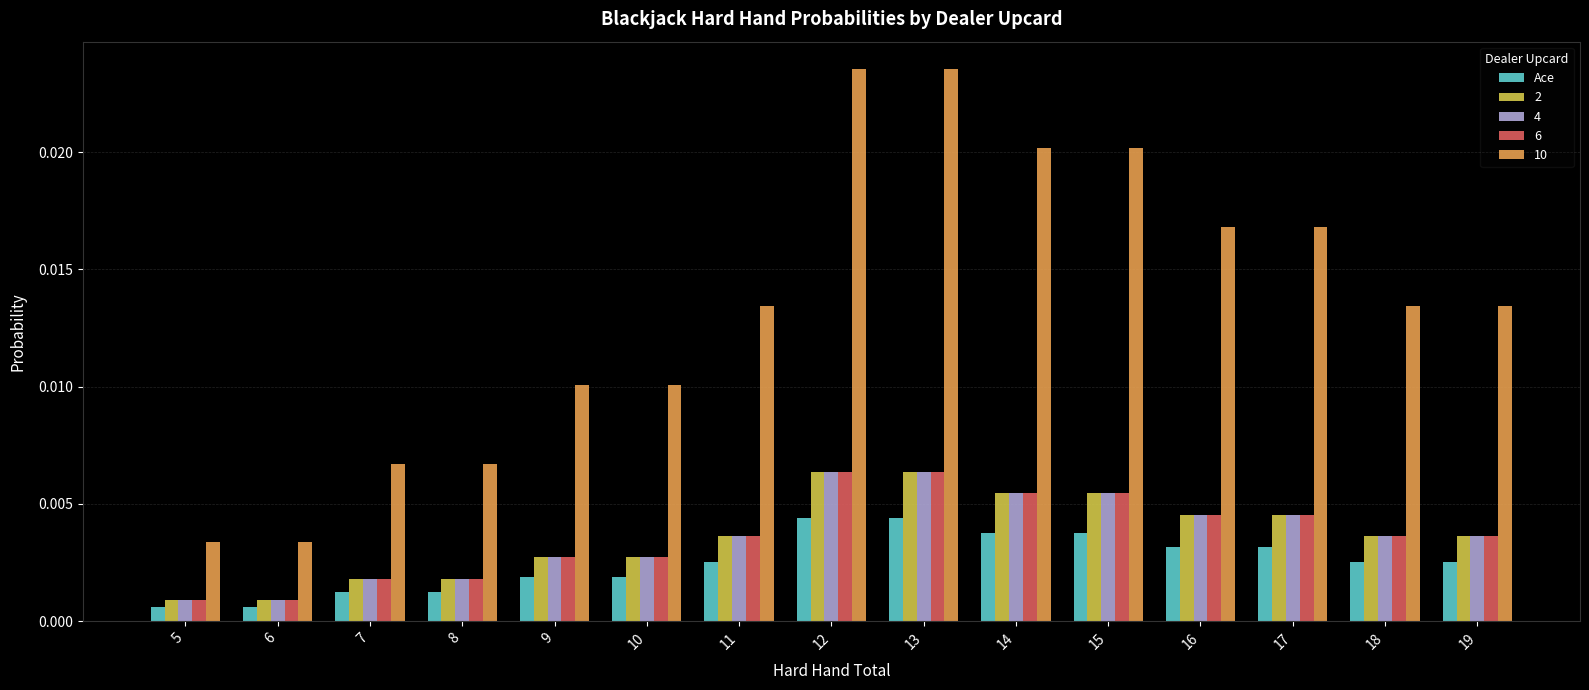

Which series changed the most between 6 and 12?

10